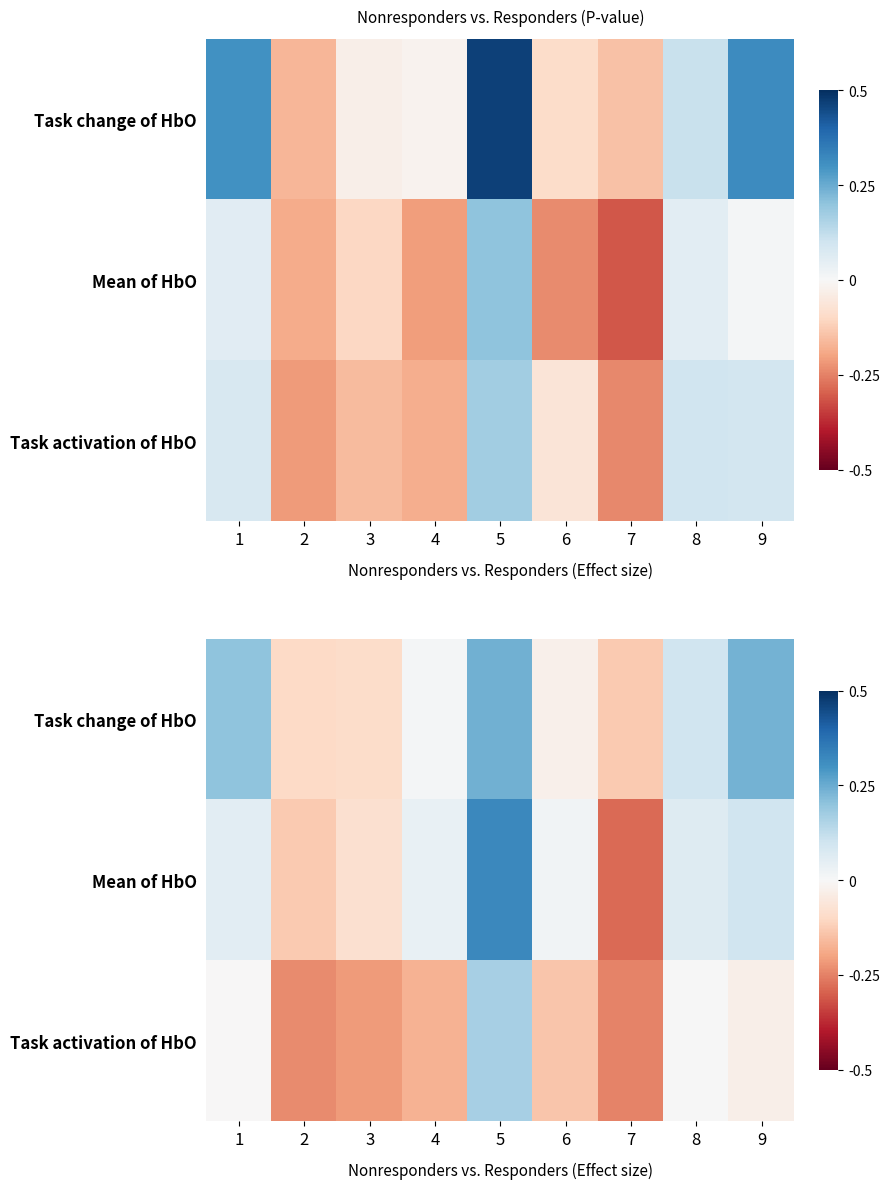

At how many categories does at least one series exceed 0?

6